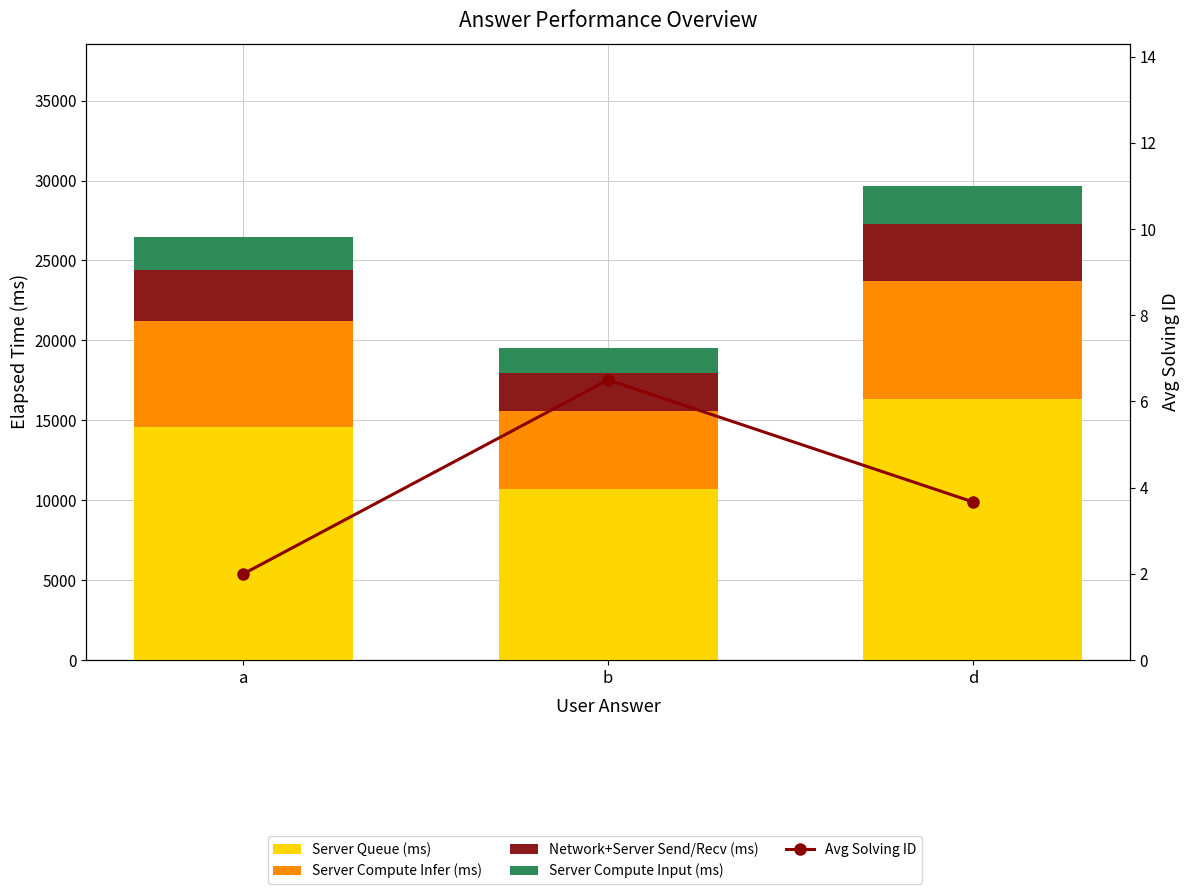

Which series changed the most between a and d?

Server Queue (ms)